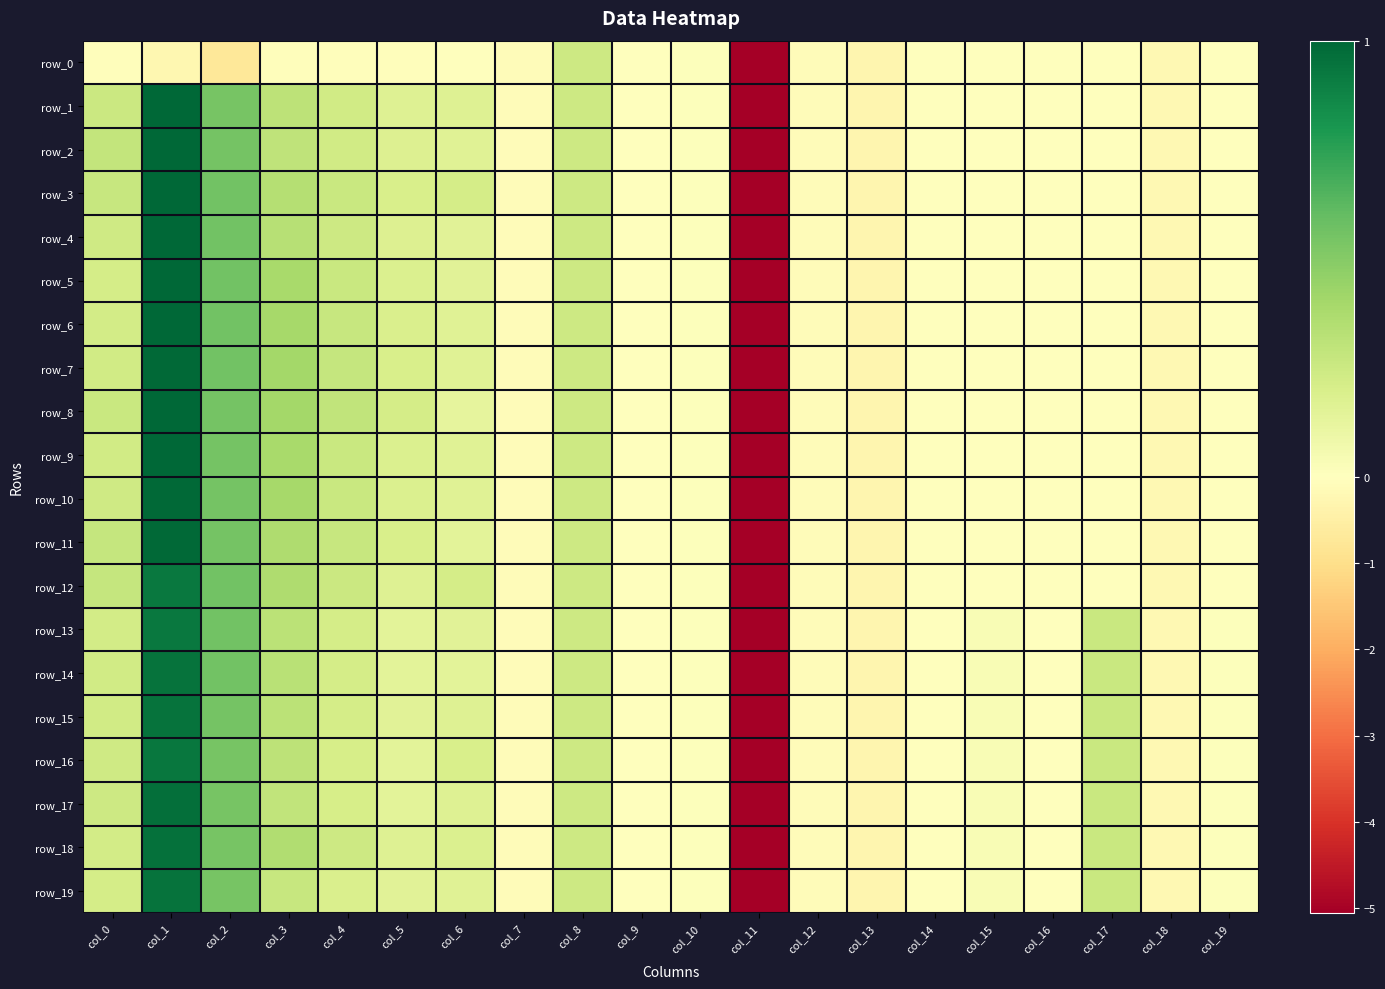

Reading left to right, transcribe all the data shown in this chart.

row_0: -0.1	-0.2	-0.7	-0.1	-0.1	-0.1	-0.0	-0.1	0.2	0.0	0.0	-5.1	-0.1	-0.3	-0.0	-0.0	-0.0	-0.0	-0.2	-0.0
row_1: 0.3	1.0	0.5	0.3	0.2	0.2	0.2	-0.1	0.2	0.0	0.0	-5.1	-0.1	-0.3	-0.0	-0.0	-0.0	-0.0	-0.2	-0.0
row_2: 0.3	1.0	0.5	0.3	0.2	0.2	0.2	-0.1	0.2	0.0	0.0	-5.1	-0.1	-0.3	-0.0	-0.0	-0.0	-0.0	-0.2	-0.0
row_3: 0.3	1.0	0.6	0.3	0.3	0.2	0.2	-0.1	0.2	0.0	0.0	-5.1	-0.1	-0.3	-0.0	-0.0	-0.0	-0.0	-0.2	-0.0
row_4: 0.2	1.0	0.6	0.3	0.2	0.2	0.2	-0.1	0.2	0.0	0.0	-5.1	-0.1	-0.3	-0.0	-0.0	-0.0	-0.0	-0.2	-0.0
row_5: 0.2	1.0	0.6	0.4	0.3	0.2	0.2	-0.1	0.2	0.0	0.0	-5.1	-0.1	-0.3	-0.0	-0.0	-0.0	-0.0	-0.2	-0.0
row_6: 0.2	1.0	0.6	0.4	0.3	0.2	0.2	-0.1	0.2	0.0	0.0	-5.1	-0.1	-0.3	-0.0	-0.0	-0.0	-0.0	-0.2	-0.0
row_7: 0.2	1.0	0.6	0.4	0.3	0.2	0.2	-0.1	0.2	0.0	0.0	-5.1	-0.1	-0.3	-0.0	-0.0	-0.0	-0.0	-0.2	-0.0
row_8: 0.3	1.0	0.6	0.4	0.3	0.2	0.1	-0.1	0.2	0.0	0.0	-5.1	-0.1	-0.3	-0.0	-0.0	-0.0	-0.0	-0.2	-0.0
row_9: 0.2	1.0	0.6	0.4	0.3	0.2	0.2	-0.1	0.2	0.0	0.0	-5.1	-0.1	-0.3	-0.0	-0.0	-0.0	-0.0	-0.2	-0.0
row_10: 0.2	1.0	0.6	0.4	0.3	0.2	0.2	-0.1	0.2	0.0	0.0	-5.1	-0.1	-0.3	-0.0	-0.0	-0.0	-0.0	-0.2	-0.0
row_11: 0.3	1.0	0.6	0.4	0.3	0.2	0.1	-0.1	0.2	0.0	0.0	-5.1	-0.1	-0.3	-0.0	-0.0	-0.0	-0.0	-0.2	-0.0
row_12: 0.3	0.9	0.6	0.4	0.2	0.2	0.2	-0.1	0.2	0.0	0.0	-5.1	-0.1	-0.3	-0.0	-0.0	-0.0	-0.0	-0.2	-0.0
row_13: 0.2	0.9	0.6	0.3	0.2	0.1	0.2	-0.1	0.2	0.0	0.0	-5.1	-0.1	-0.3	-0.0	0.0	-0.0	0.3	-0.2	0.0
row_14: 0.2	1.0	0.6	0.3	0.2	0.1	0.1	-0.1	0.2	0.0	0.0	-5.1	-0.1	-0.3	-0.0	0.0	-0.0	0.3	-0.2	0.0
row_15: 0.2	1.0	0.6	0.3	0.2	0.1	0.2	-0.1	0.2	0.0	0.0	-5.1	-0.1	-0.3	-0.0	0.0	-0.0	0.3	-0.2	0.0
row_16: 0.2	0.9	0.5	0.3	0.2	0.1	0.2	-0.1	0.2	0.0	0.0	-5.1	-0.1	-0.3	-0.0	0.0	-0.0	0.3	-0.2	0.0
row_17: 0.2	1.0	0.5	0.3	0.2	0.1	0.2	-0.1	0.2	0.0	0.0	-5.1	-0.1	-0.3	-0.0	0.0	-0.0	0.3	-0.2	0.0
row_18: 0.2	1.0	0.5	0.4	0.2	0.2	0.2	-0.1	0.2	0.0	0.0	-5.1	-0.1	-0.3	-0.0	0.0	-0.0	0.3	-0.2	0.0
row_19: 0.2	1.0	0.5	0.3	0.2	0.2	0.2	-0.1	0.2	0.0	0.0	-5.1	-0.1	-0.3	-0.0	0.0	-0.0	0.3	-0.2	0.0